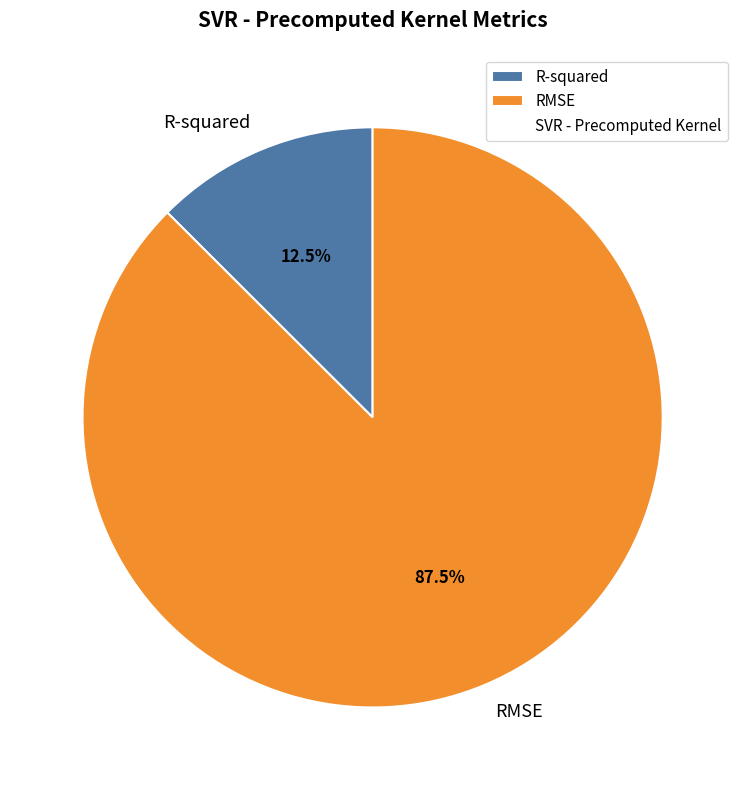

Is there any slice that represents more than half of the pie?

Yes